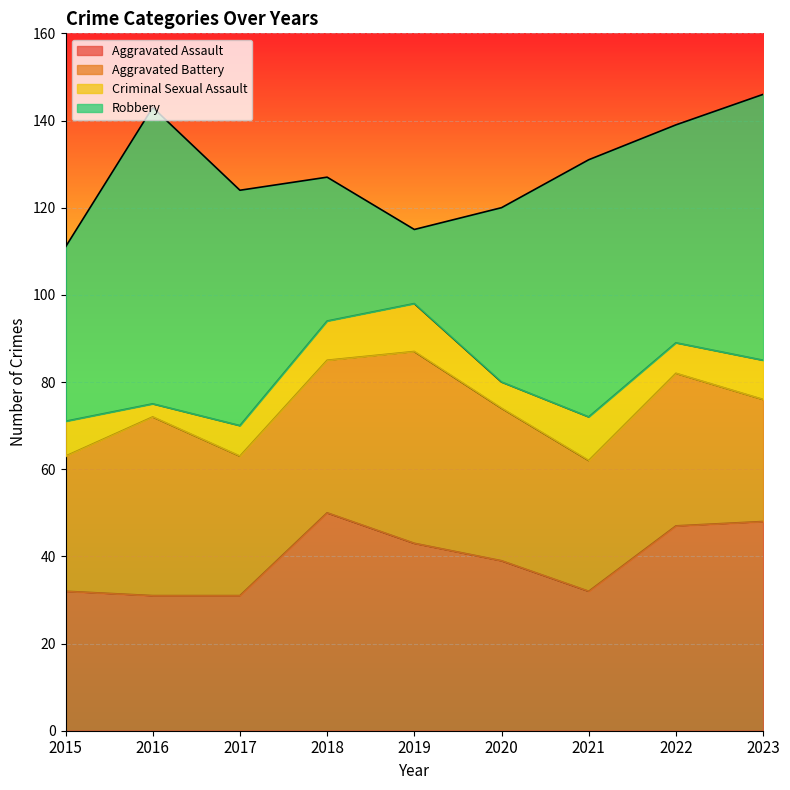

What is the minimum value for Robbery?

17